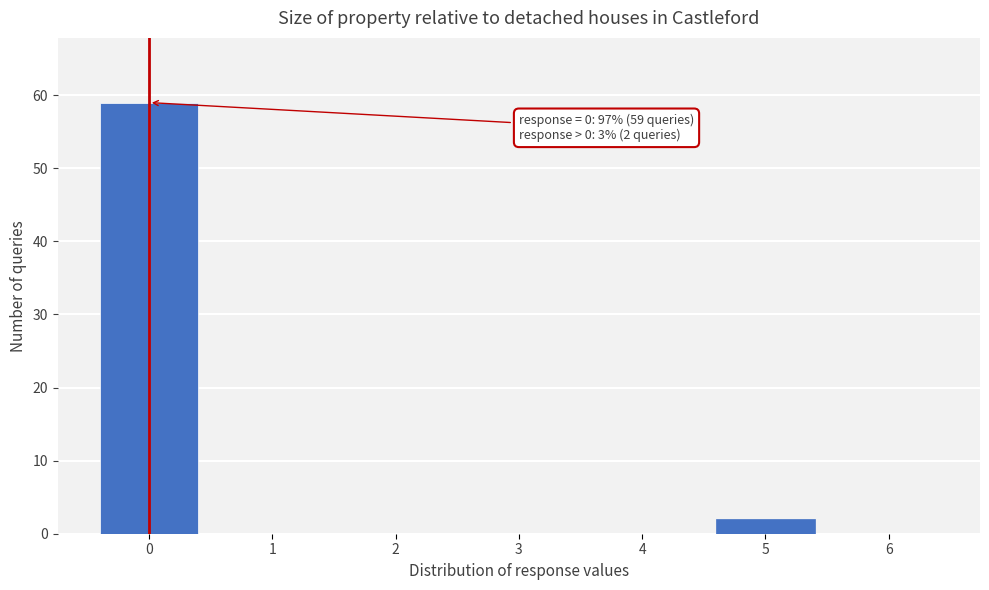

Reading left to right, transcribe all the data shown in this chart.

0=59	1=0	2=0	3=0	4=0	5=2	6=0